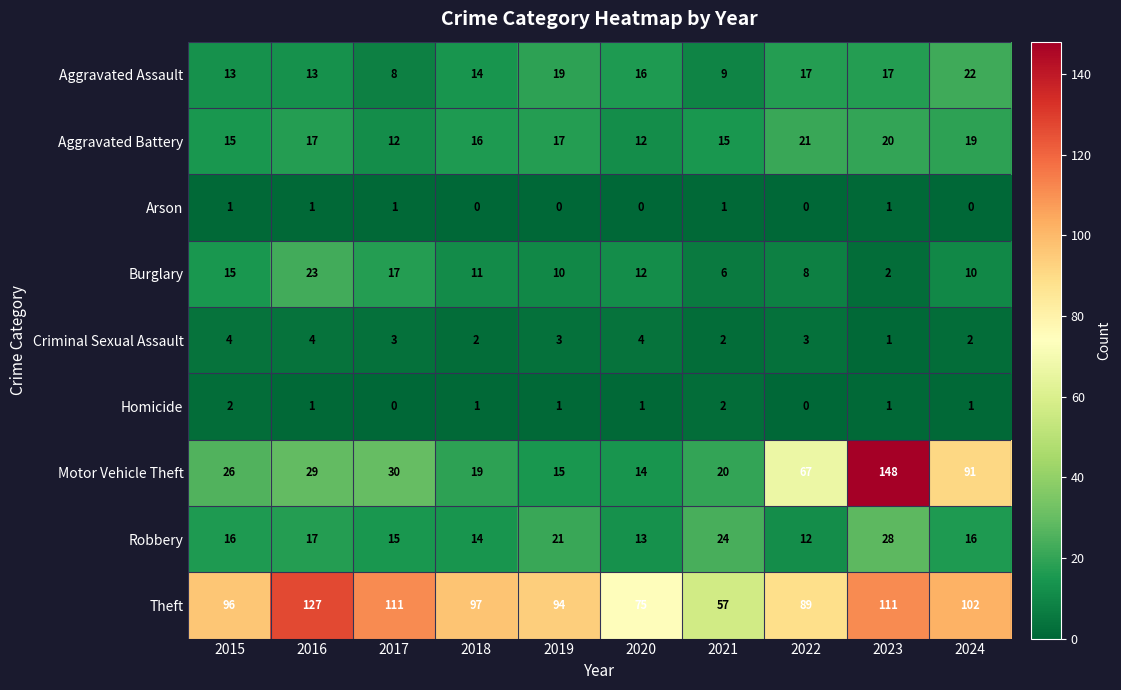

Which series has the largest total across all categories?

Theft